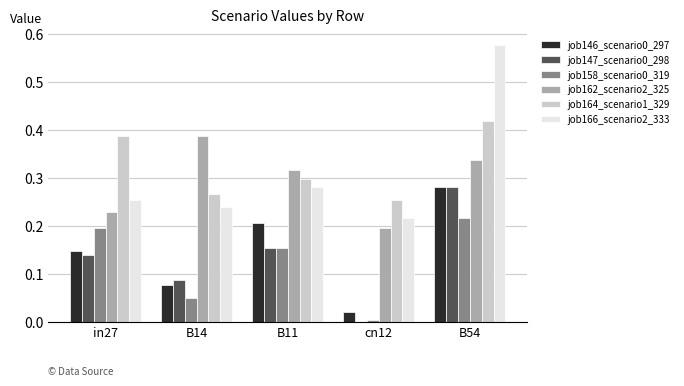

Which series changed the most between B14 and B54?

job166_scenario2_333